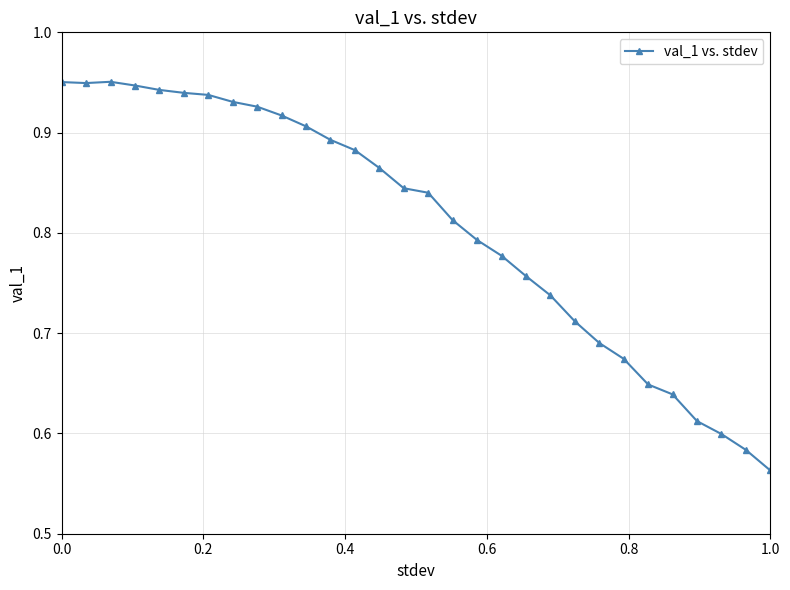

What is the difference between the maximum and minimum values?

0.4